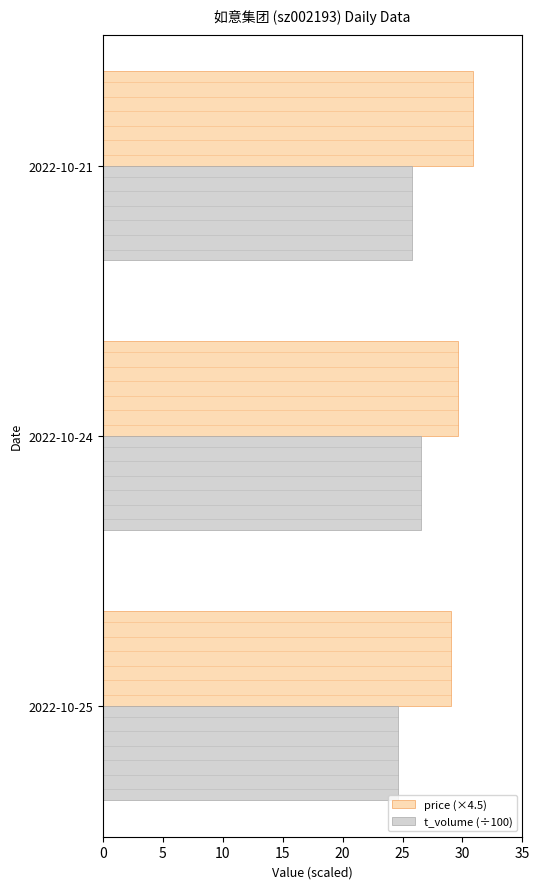

List the labels in order of price (×4.5) value, largest first.

2022-10-21, 2022-10-24, 2022-10-25